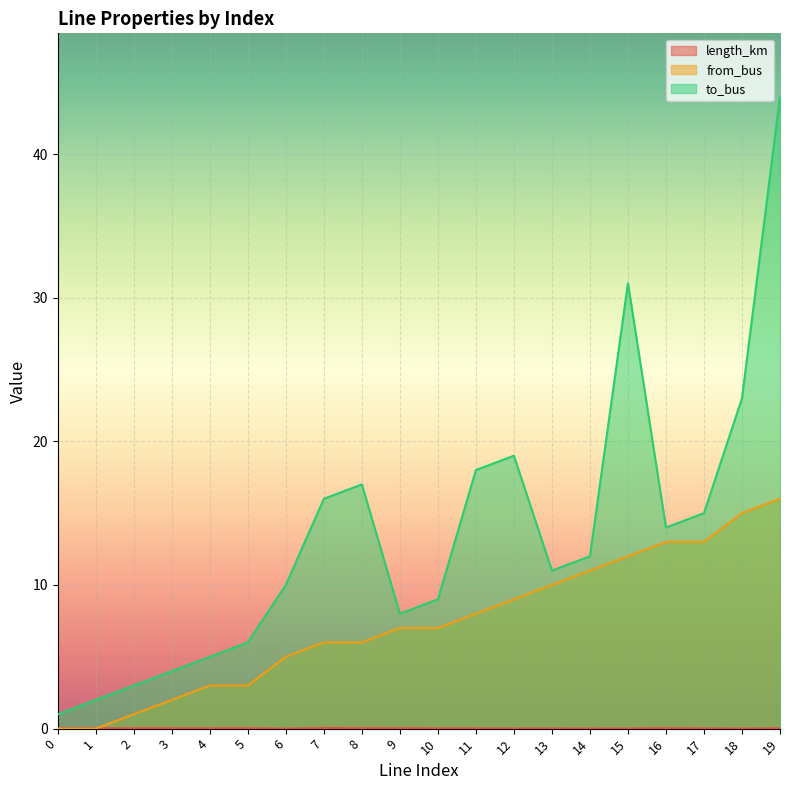

True or false: from_bus and to_bus intersect in this chart.

False